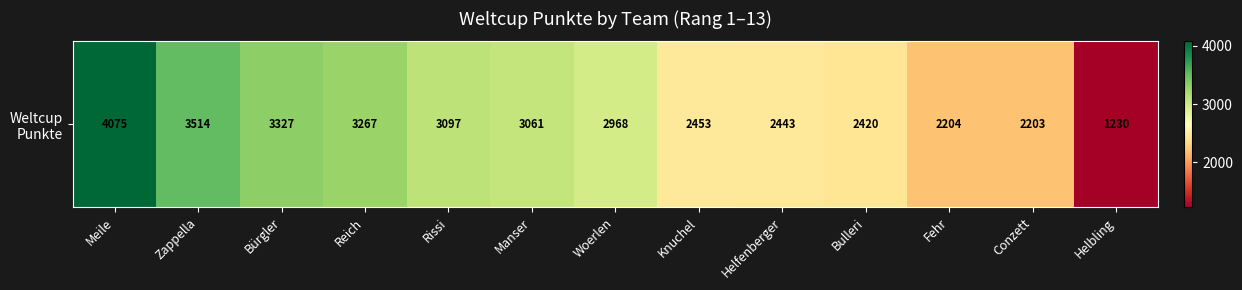

What is the smallest value displayed?

1230